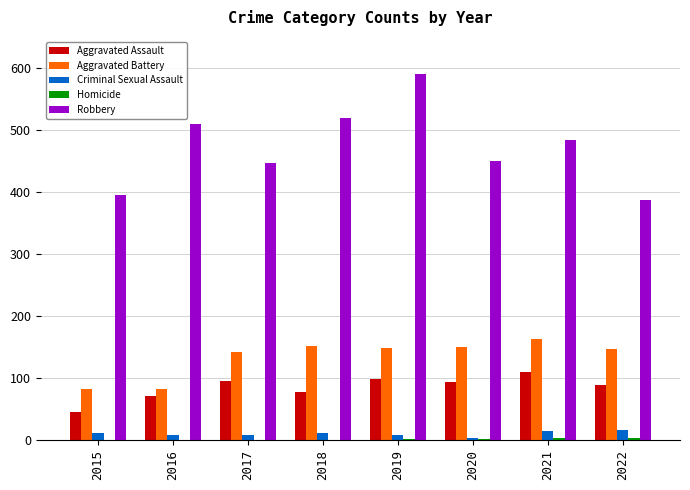

Which category has the highest value in the Aggravated Battery series?

2021